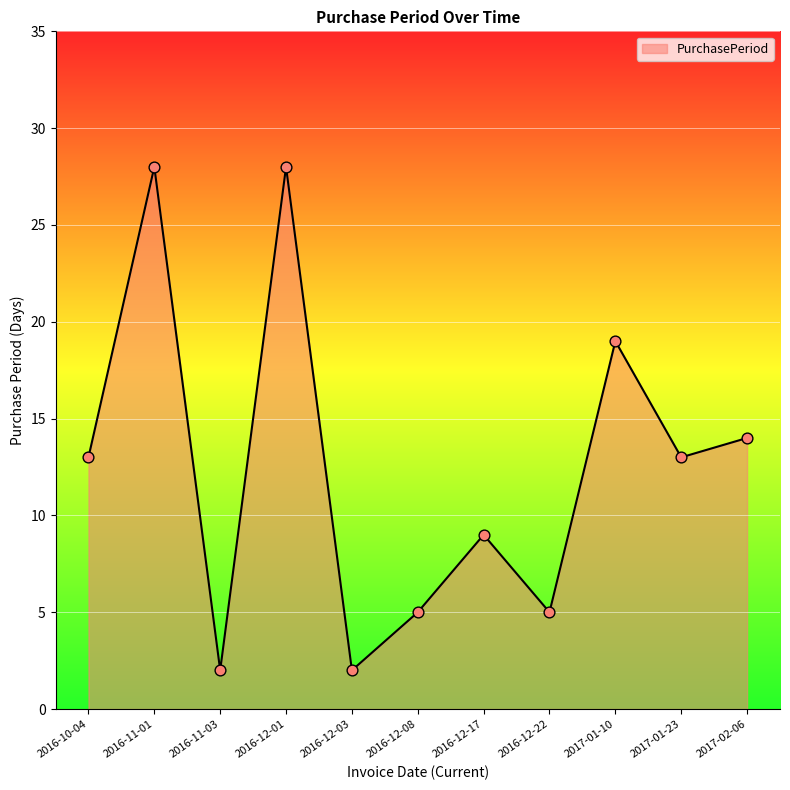

What is the ratio of the value at 2016-12-01 to the value at 2016-10-04?

2.2